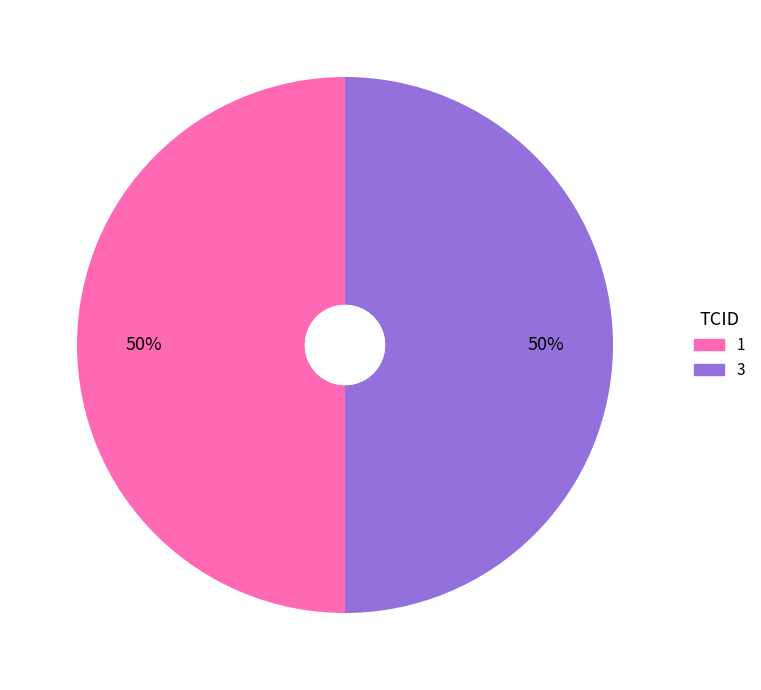

To the nearest percent, what is the average slice percentage?

50%